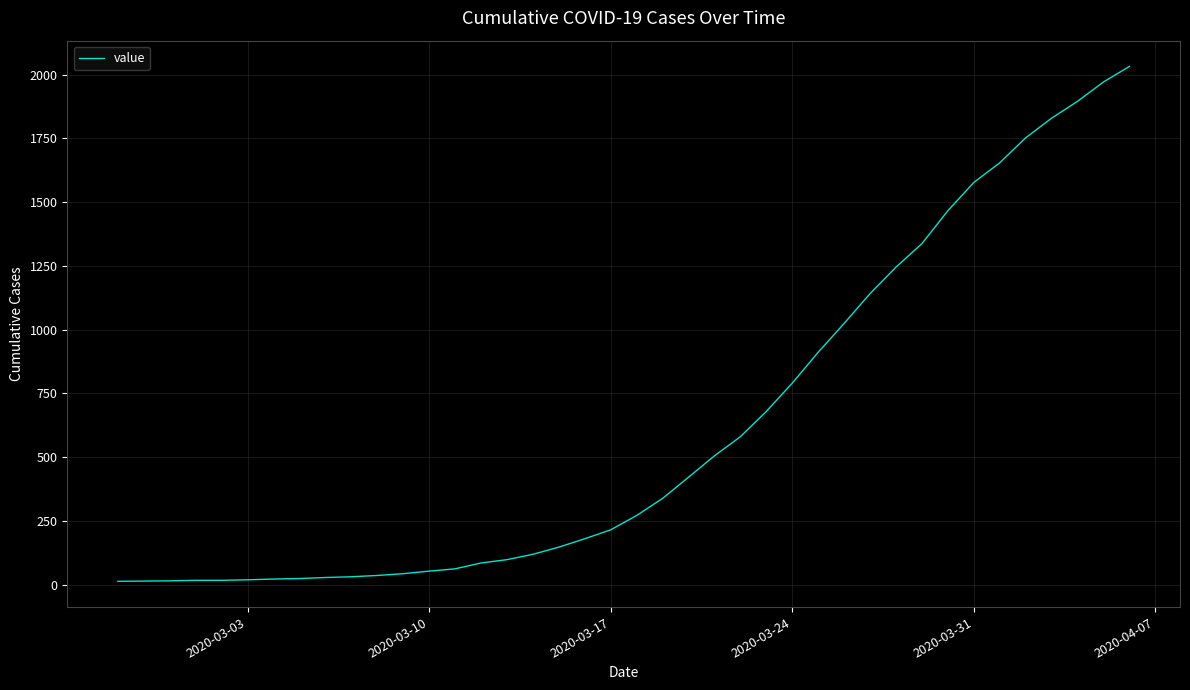

How many lines are shown in the chart?

1